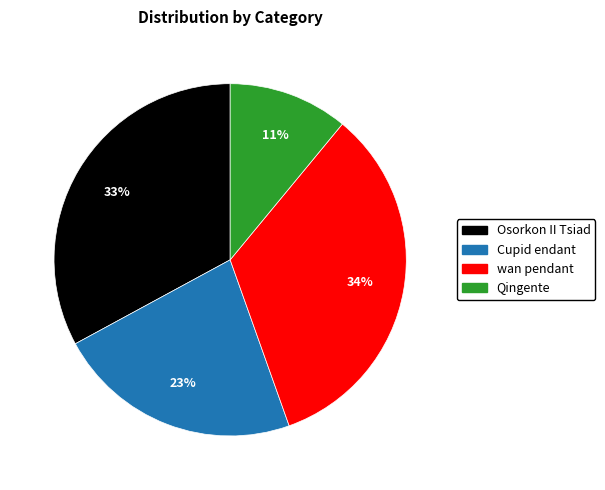

Which has a higher value, Osorkon II Tsiad or Qingente?

Osorkon II Tsiad